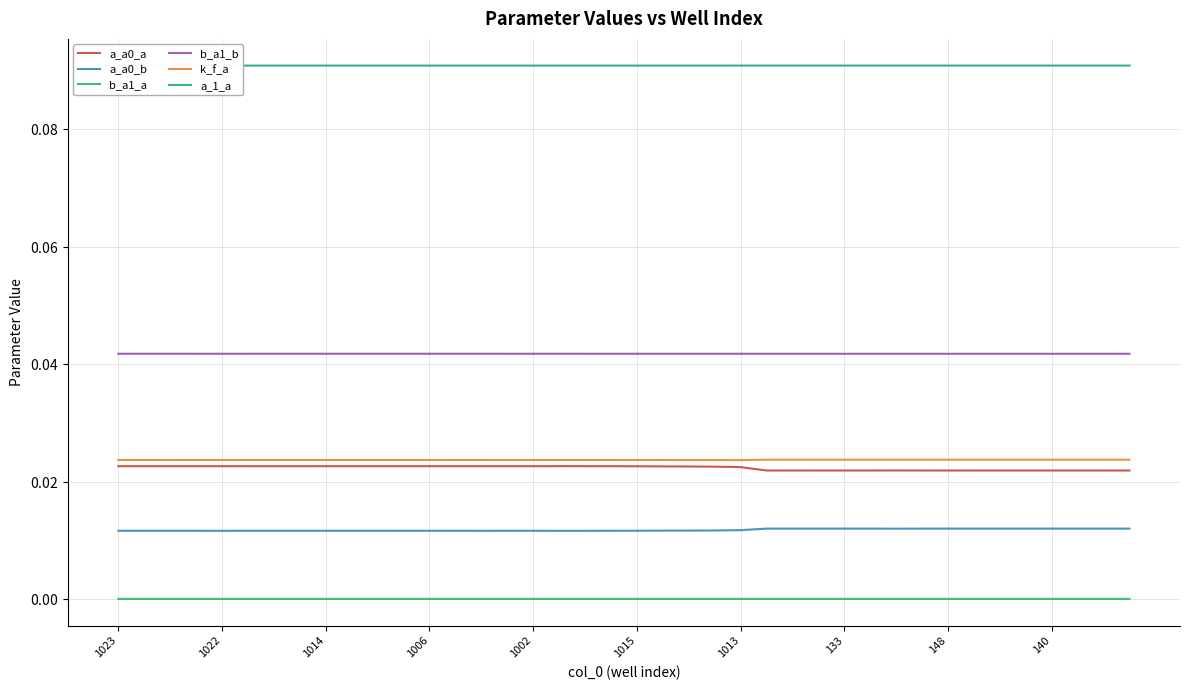

In a_1_a, how many points are lower than both neighbors (excluding endpoints)?

11